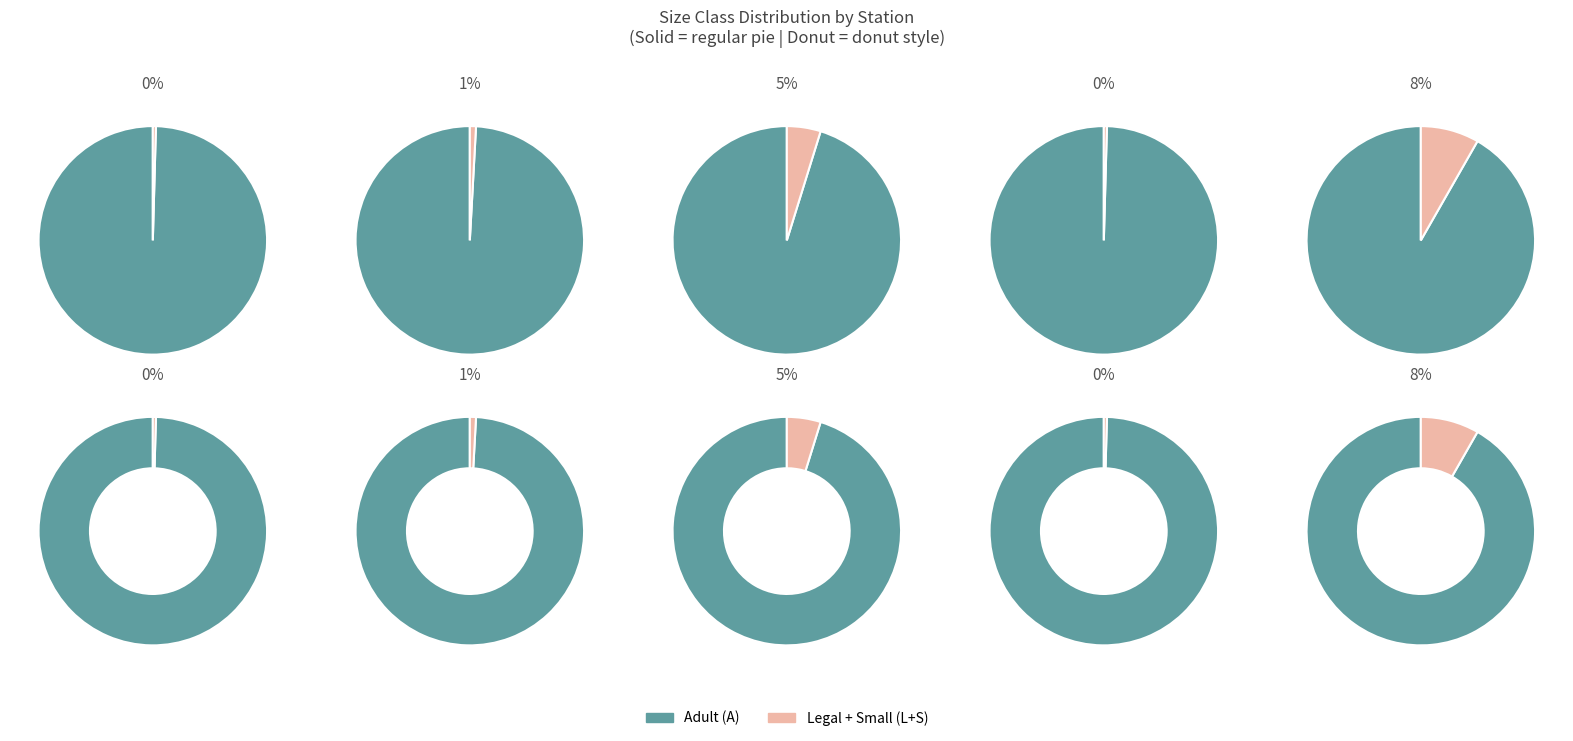

Does Station 5 represent more than half of the total?

No